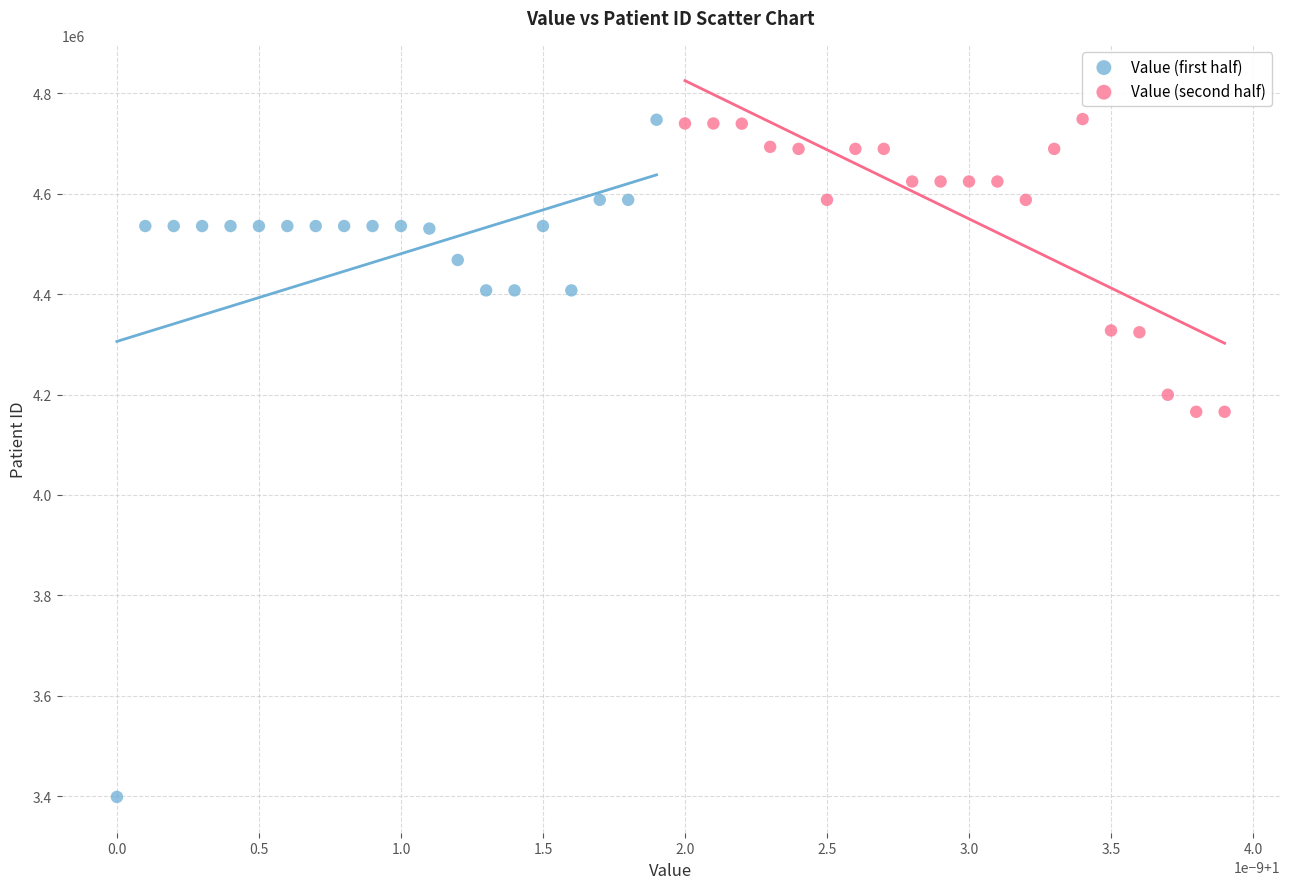

Which series has the largest Y range (max minus min)?

Value (first half)